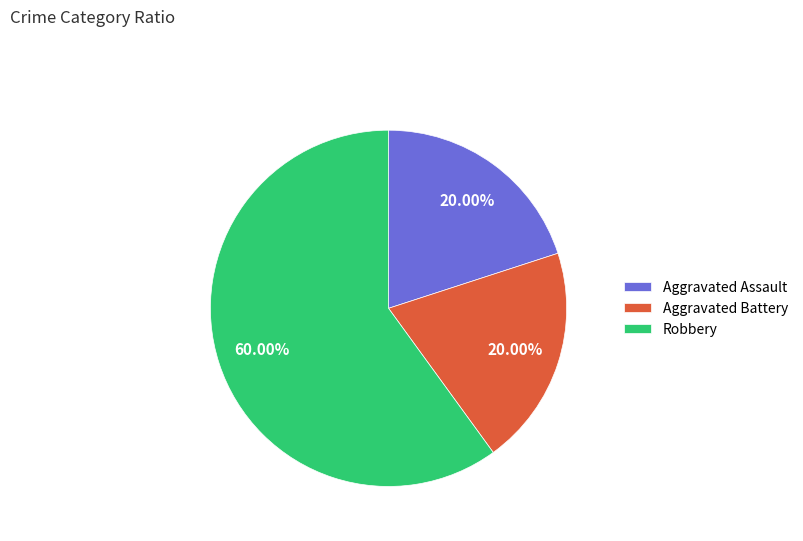

Is it true that Robbery is 60% of the pie?

True